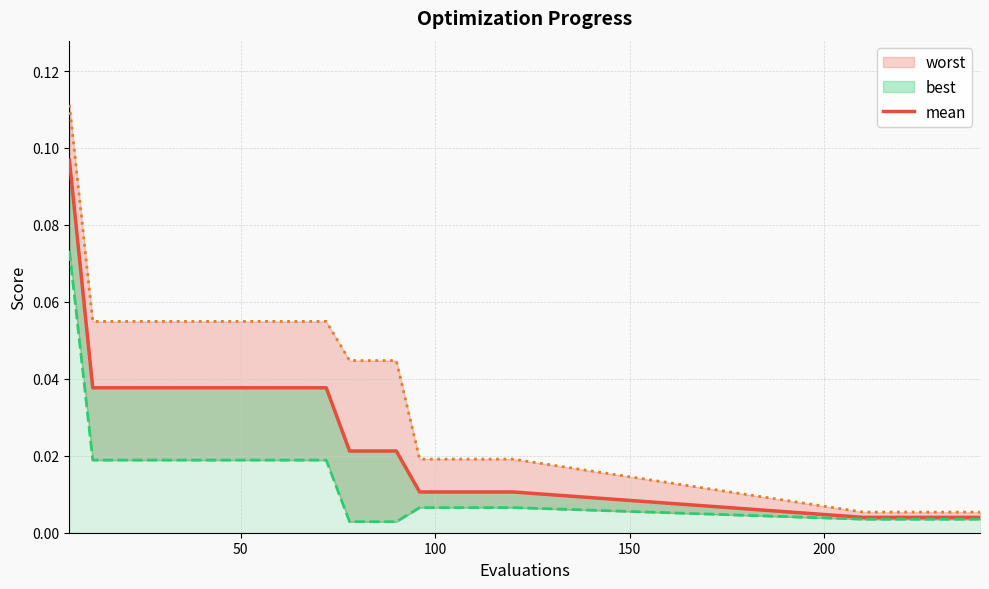

Does the chart have visible grid lines?

Yes